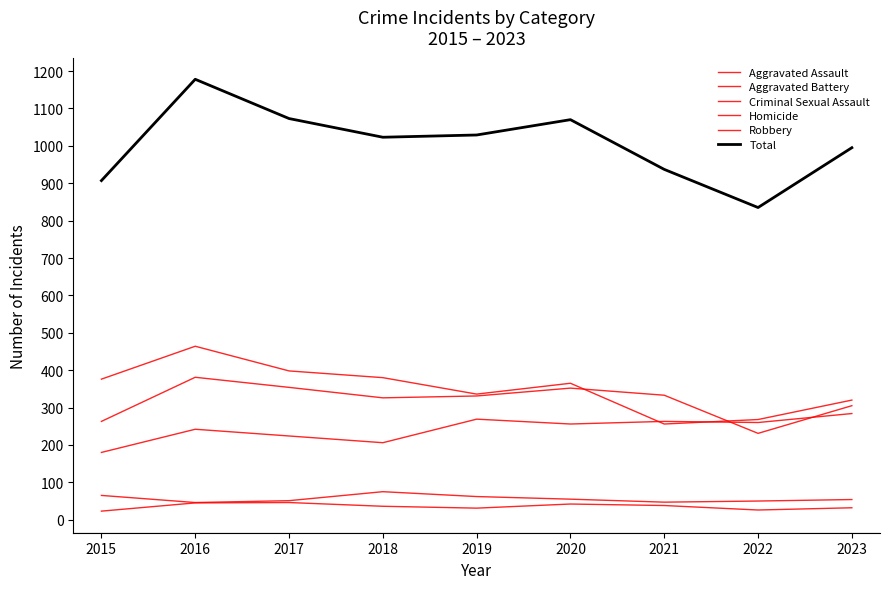

Does the chart display data point markers on the line(s)?

No